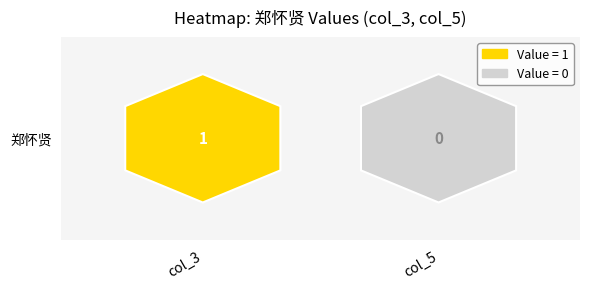

Reading left to right, transcribe all the data shown in this chart.

郑怀贤=1	1=0